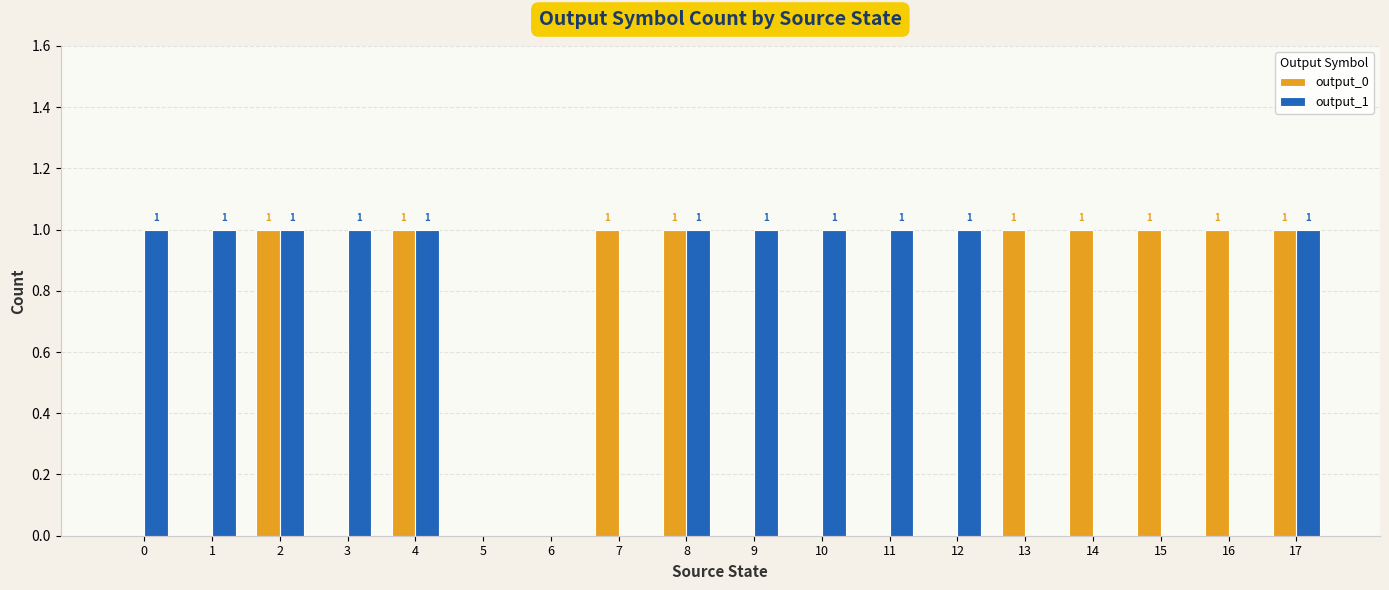

Reading left to right, what are all the values shown in this chart?

output_0: 0	0	1	0	1	0	0	1	1	0	0	0	0	1	1	1	1	1
output_1: 1	1	1	1	1	0	0	0	1	1	1	1	1	0	0	0	0	1